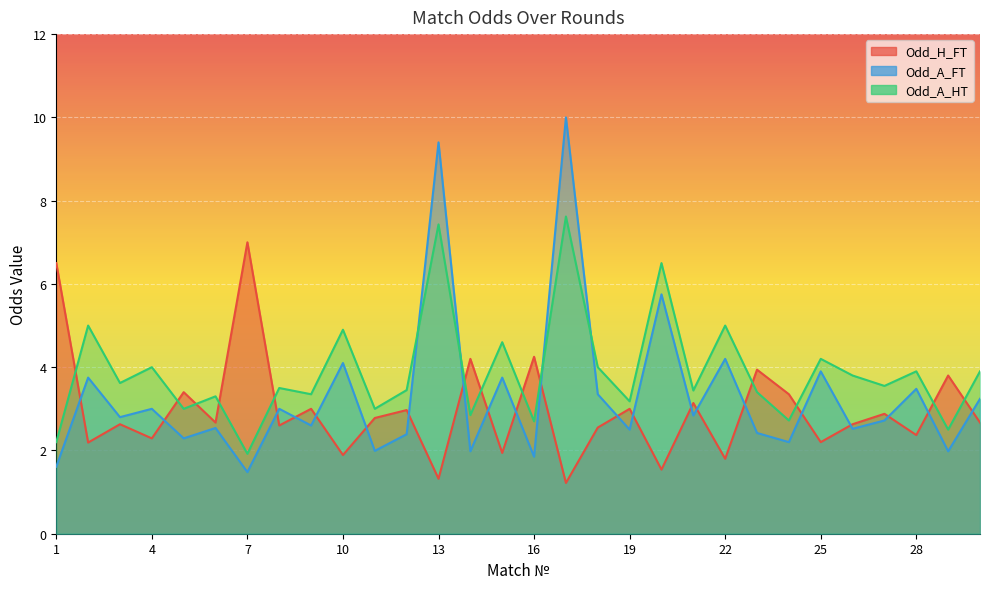

Between 24 and 23, which is larger?

23